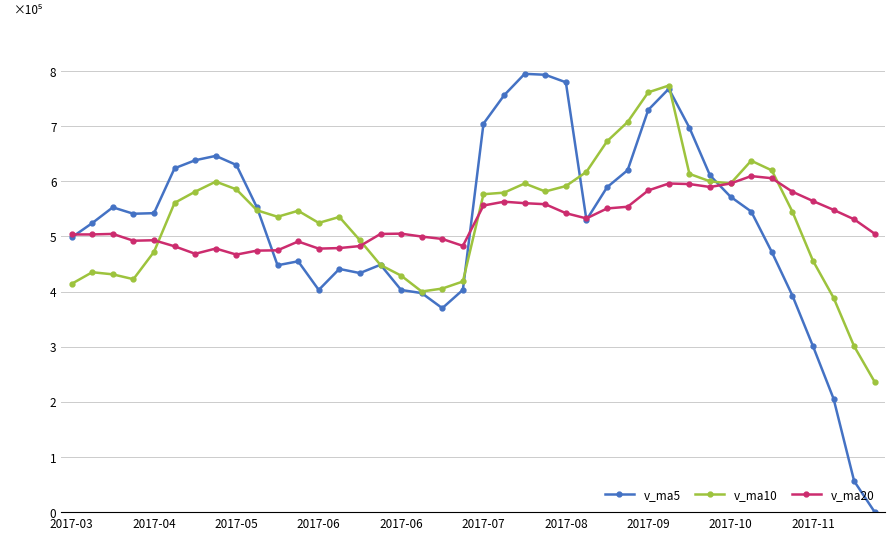

Which series has the widest spread of values?

v_ma5